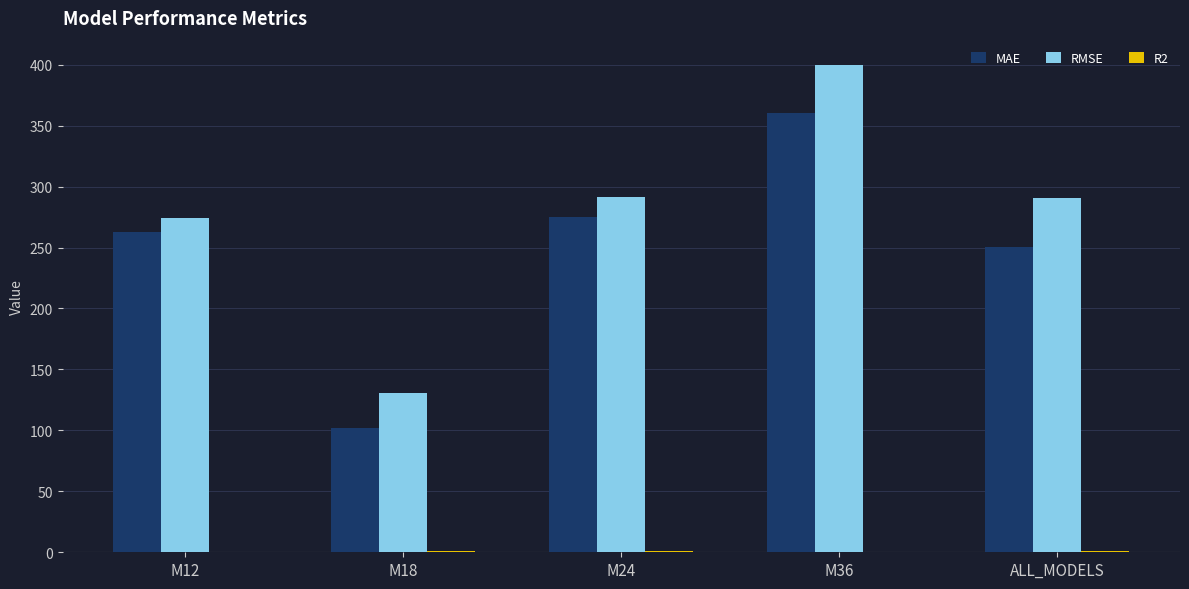

The MAE series shows 433.8 at M24. True or false?

False